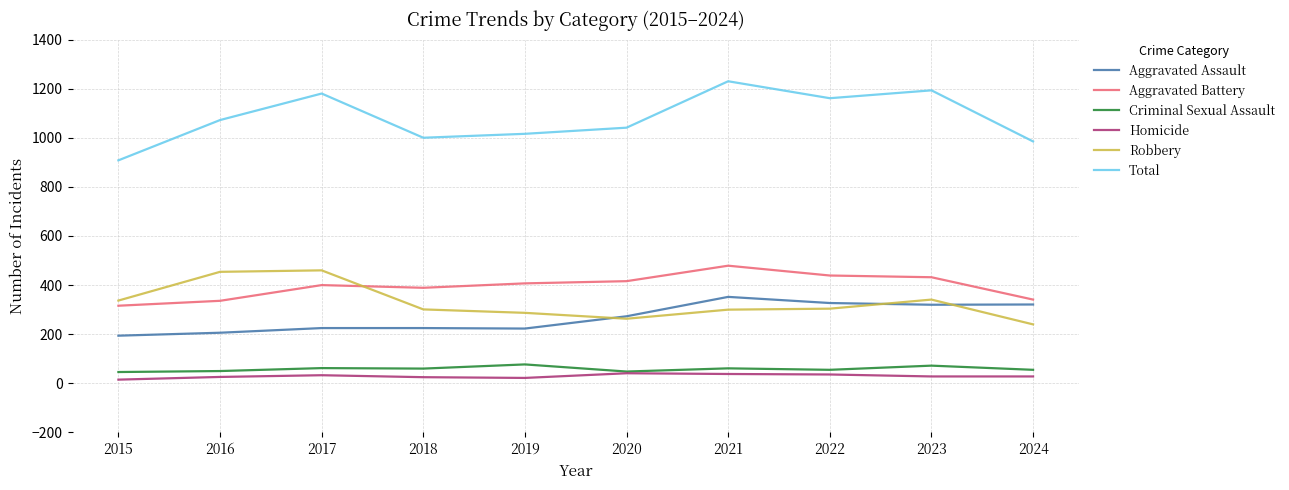

Which series has the widest spread of values?

Total